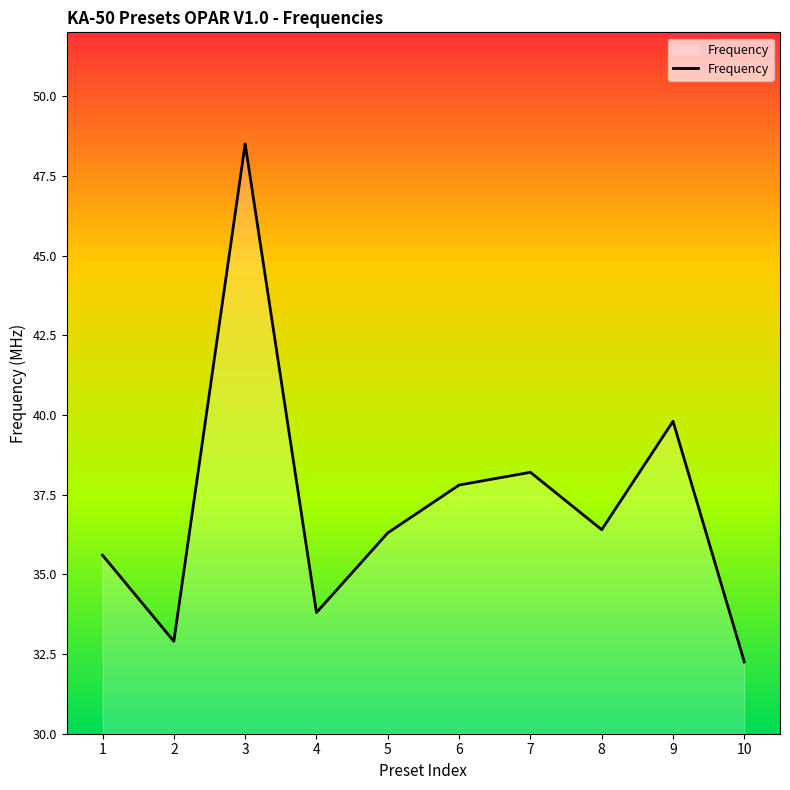

Approximately how many times larger is the value at 7 compared to 10?

1.2